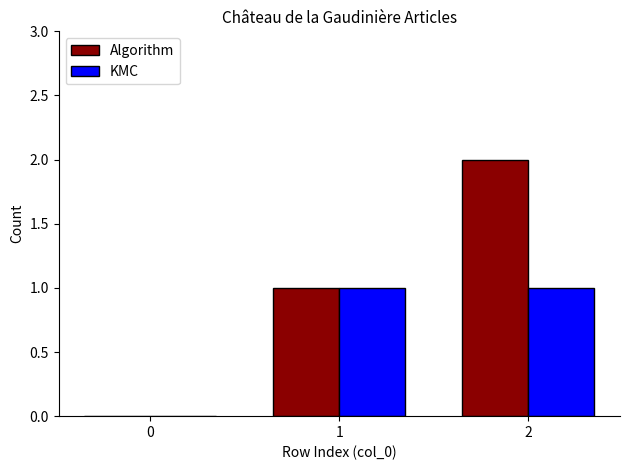

What is the maximum value shown in the chart?

2